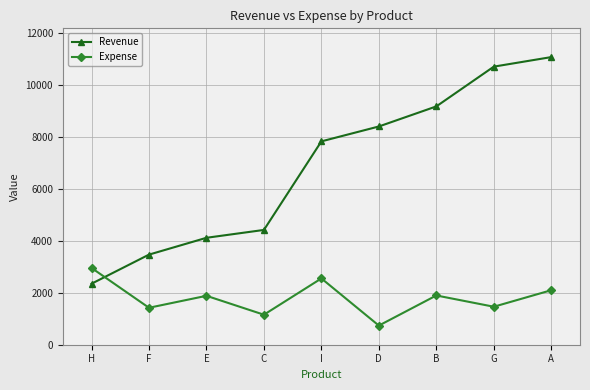

At which label does Expense reach its minimum?

D